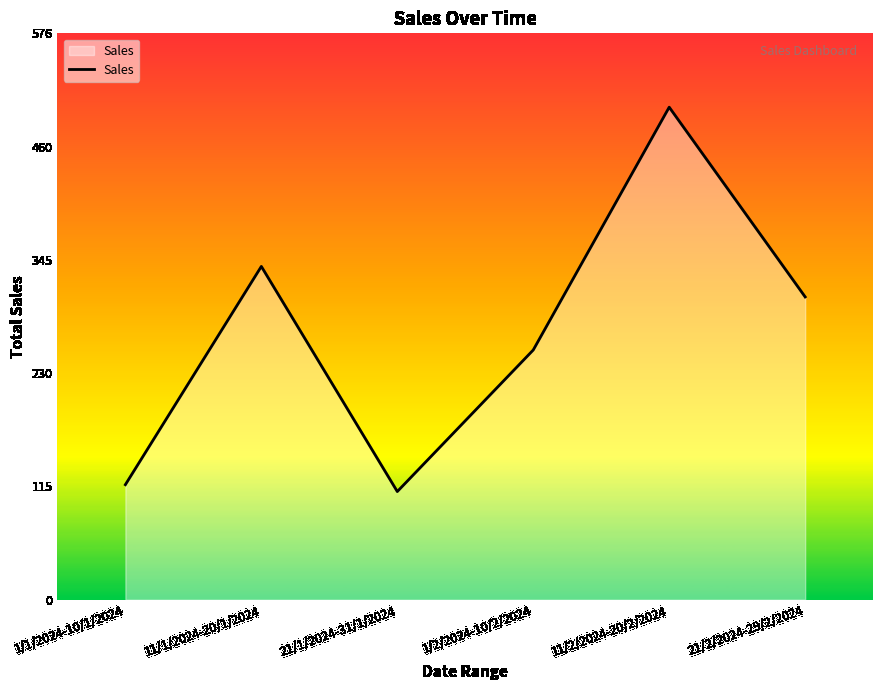

Where is the data nearest to the value 305?

21/2/2024-29/2/2024